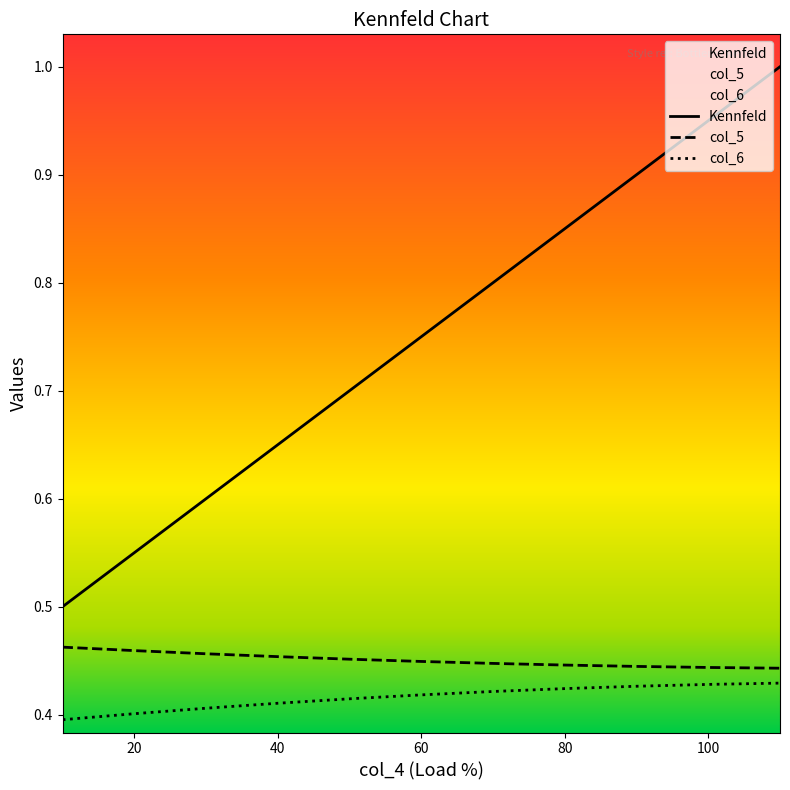

True or false: col_5 and col_6 intersect in this chart.

False